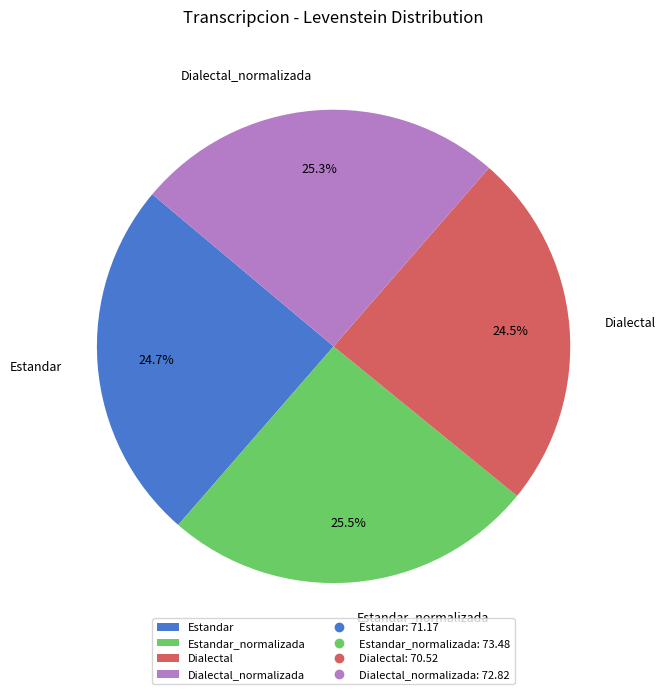

Combined, do Dialectal and Estandar account for over 50%?

No